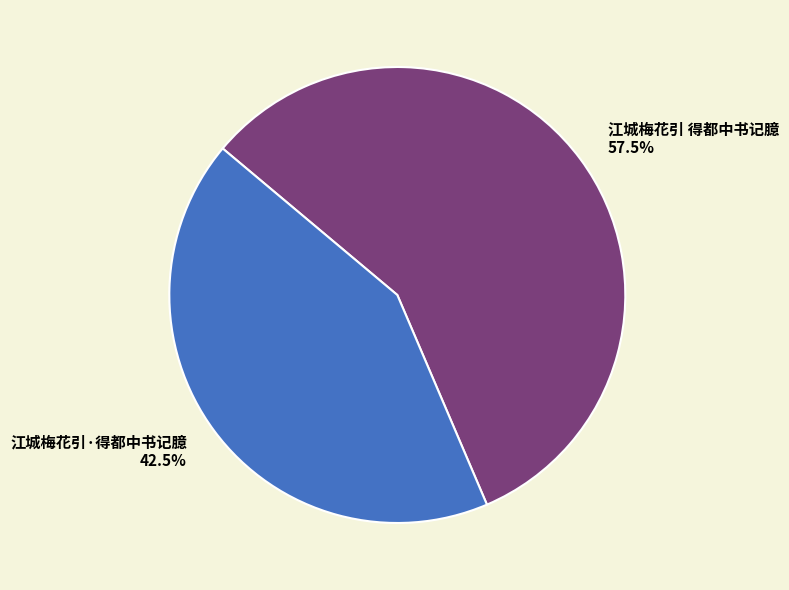

How many slices are in this pie chart?

2